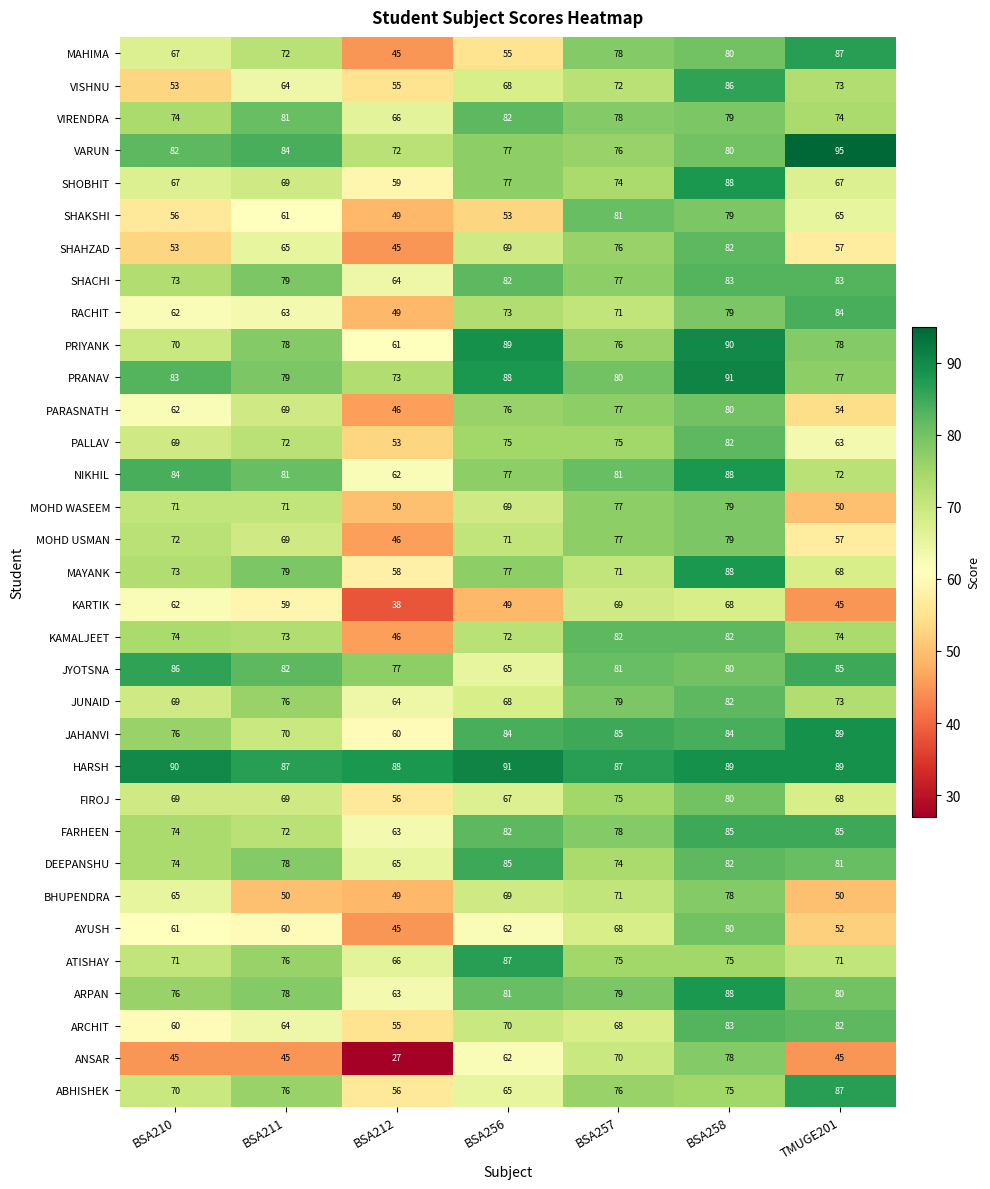

What is the spread (max minus min) of values at BSA212?

61